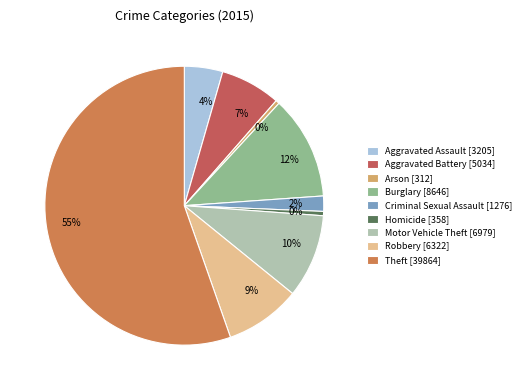

Combined, do Motor Vehicle Theft [6979] and Theft [39864] account for over 50%?

Yes